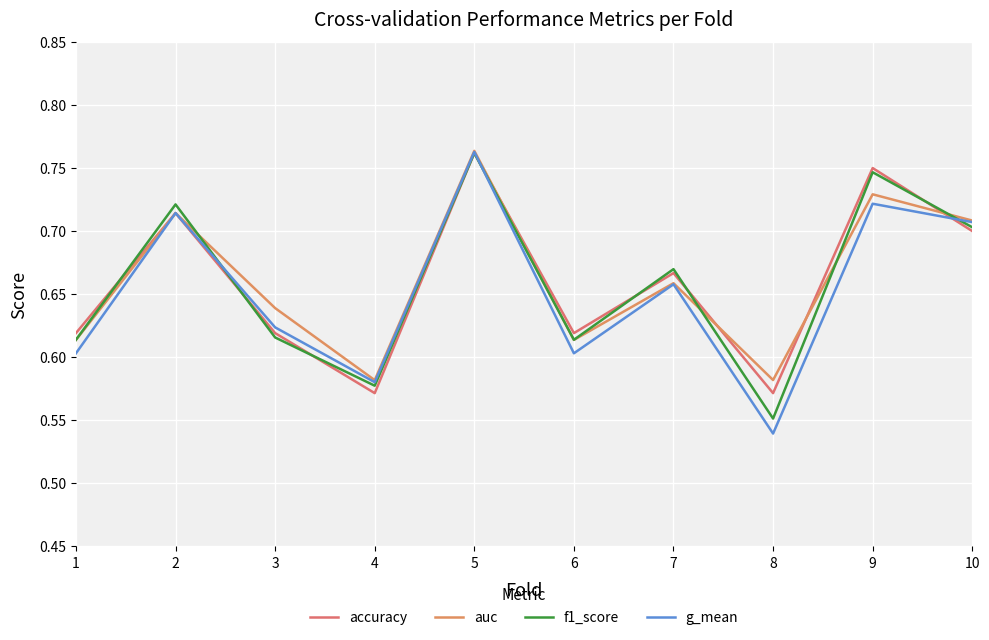

What is the maximum value for accuracy?

0.8